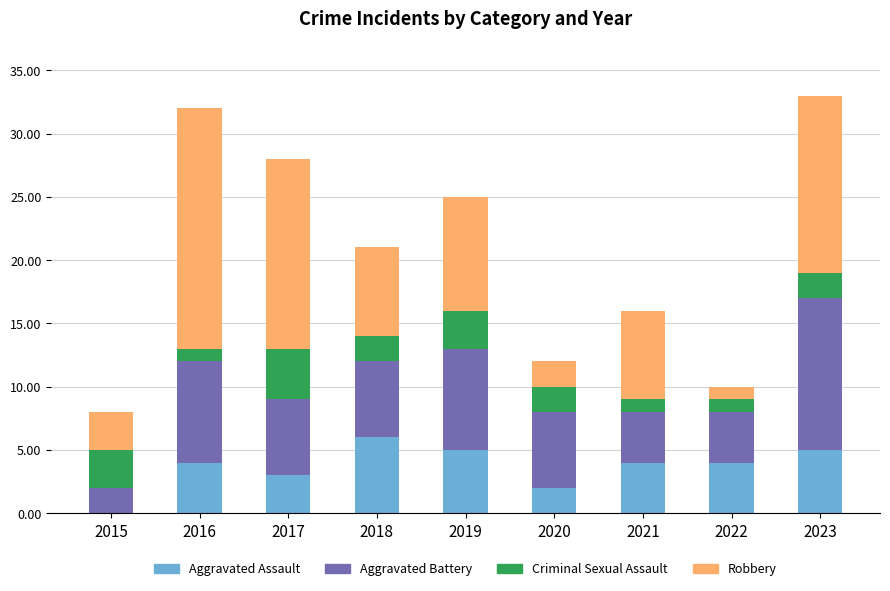

What is the sum of the Aggravated Assault values at 2022 and 2019?

9